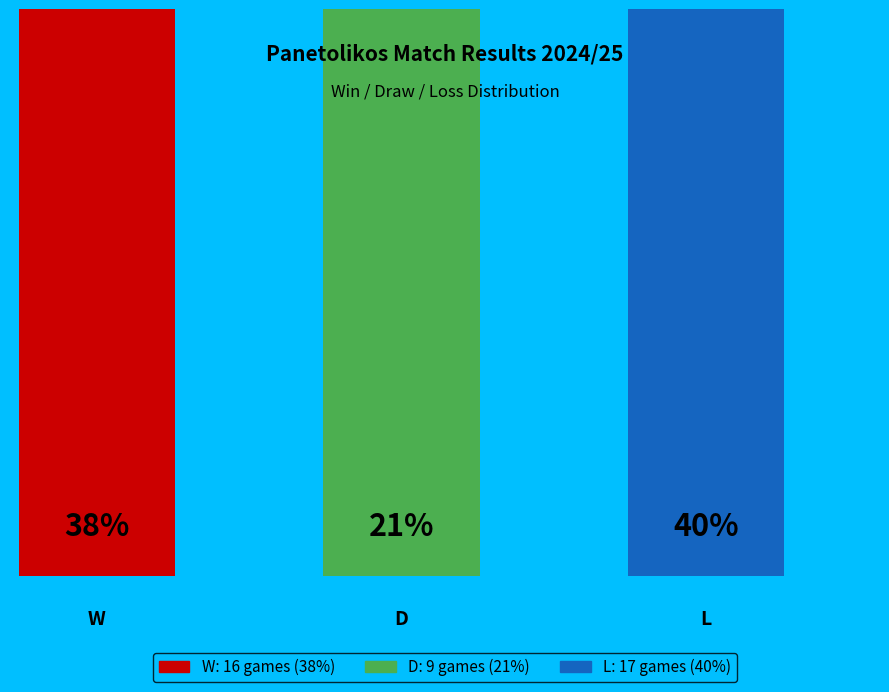

True or false: D accounts for 21% of the total.

True